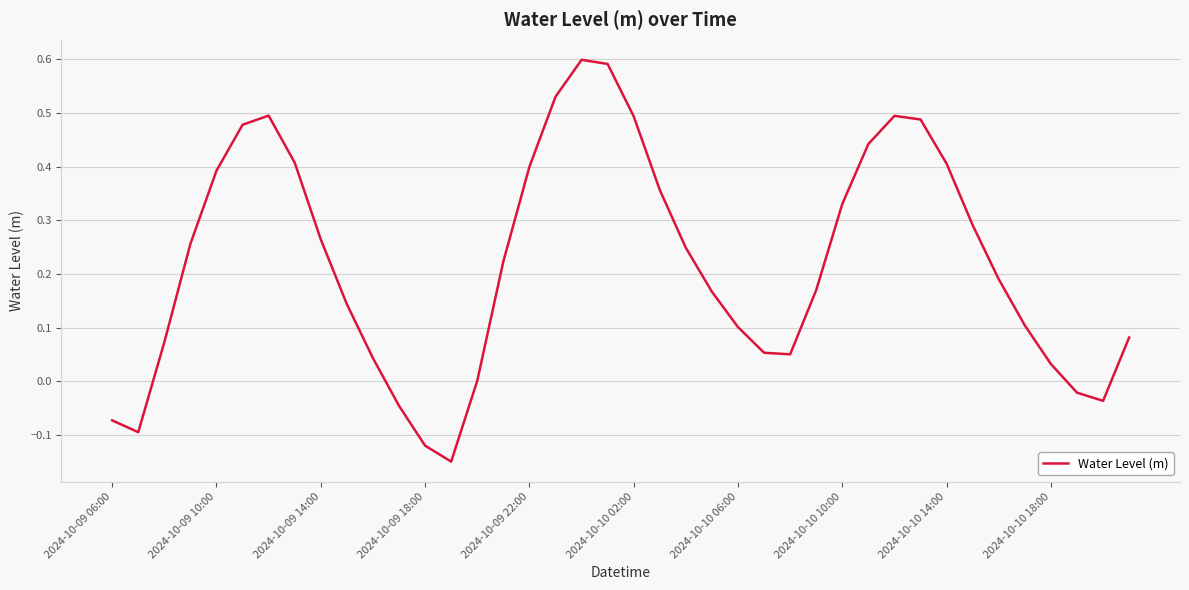

What is the difference between the maximum and minimum values?

0.7